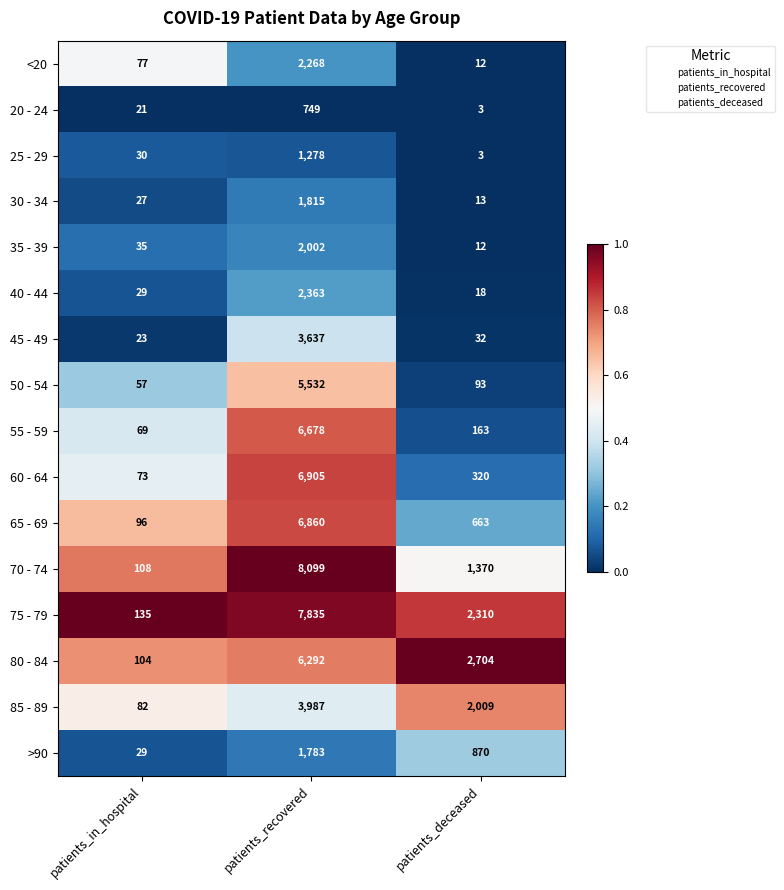

What is the total value across all series at patients_in_hospital?

995